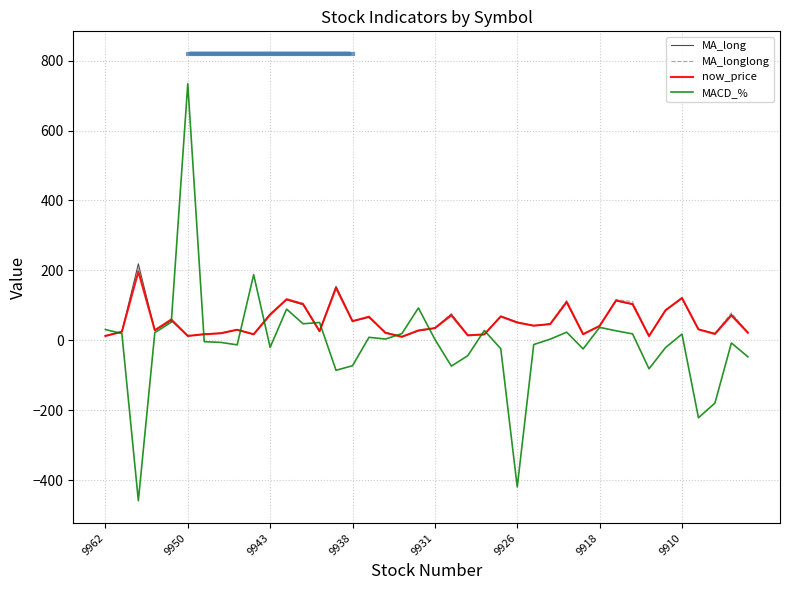

How many series are shown in this chart?

4